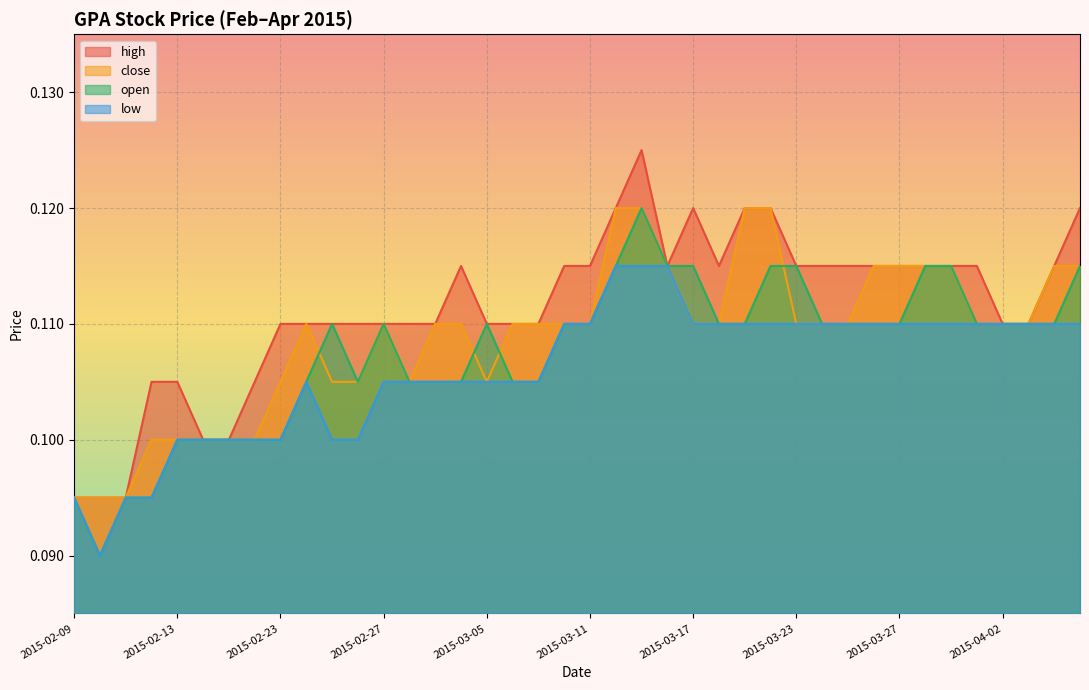

What is the label of the 38th point from the left?

2015-04-03